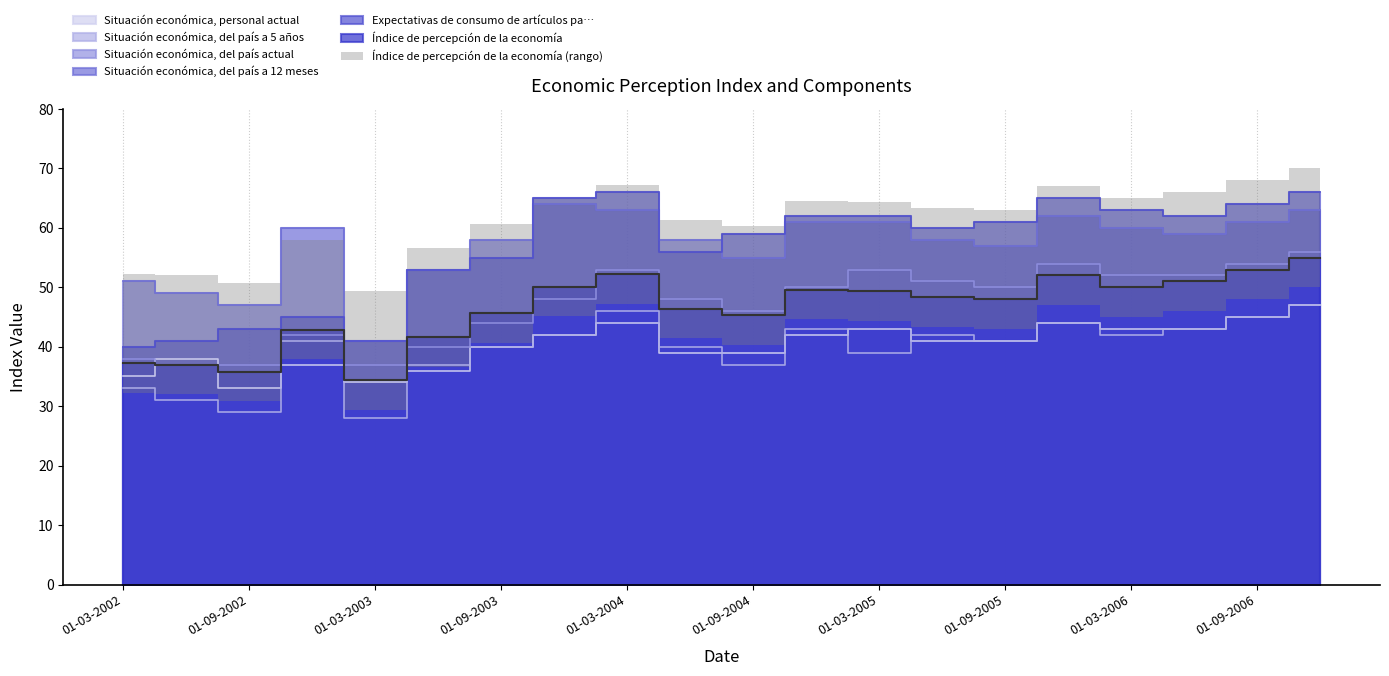

Between 01-09-2004 and 01-06-2006, which series saw the biggest shift?

Situación económica, del país actual